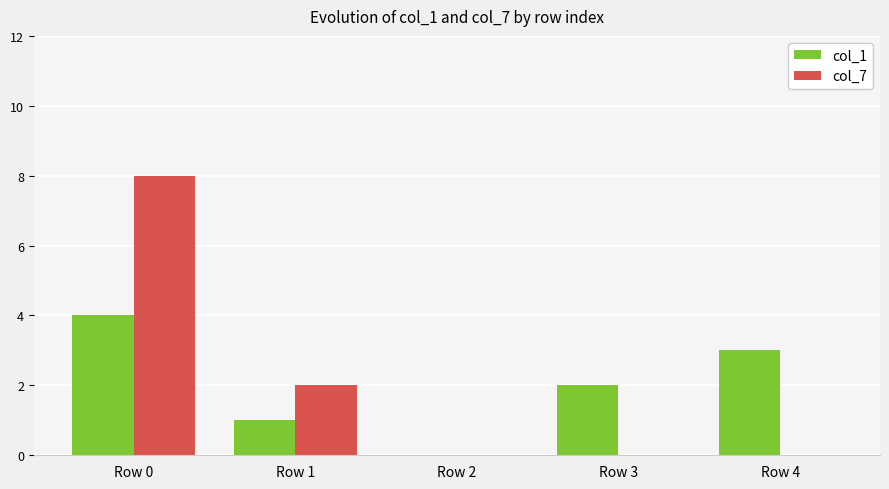

What is the greatest value displayed?

8